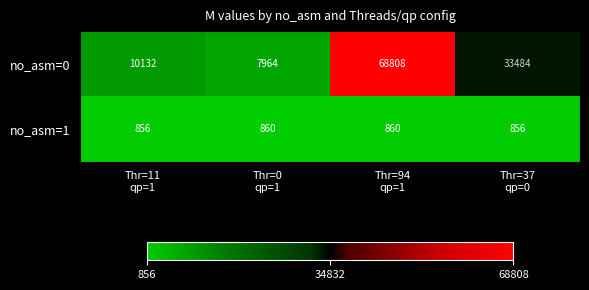

What is the average value of the no_asm=0 series?

30097